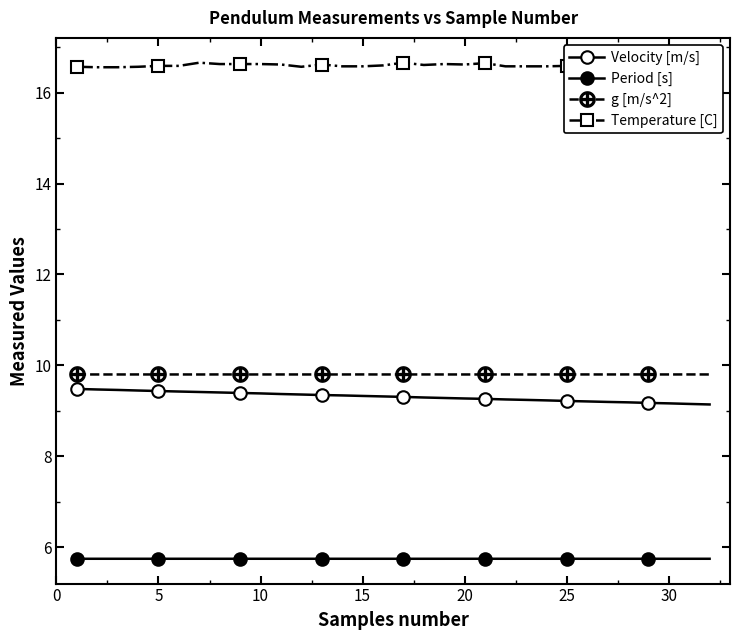

At 10, list the series in order from smallest to largest.

Period [s], Velocity [m/s], g [m/s^2], Temperature [C]